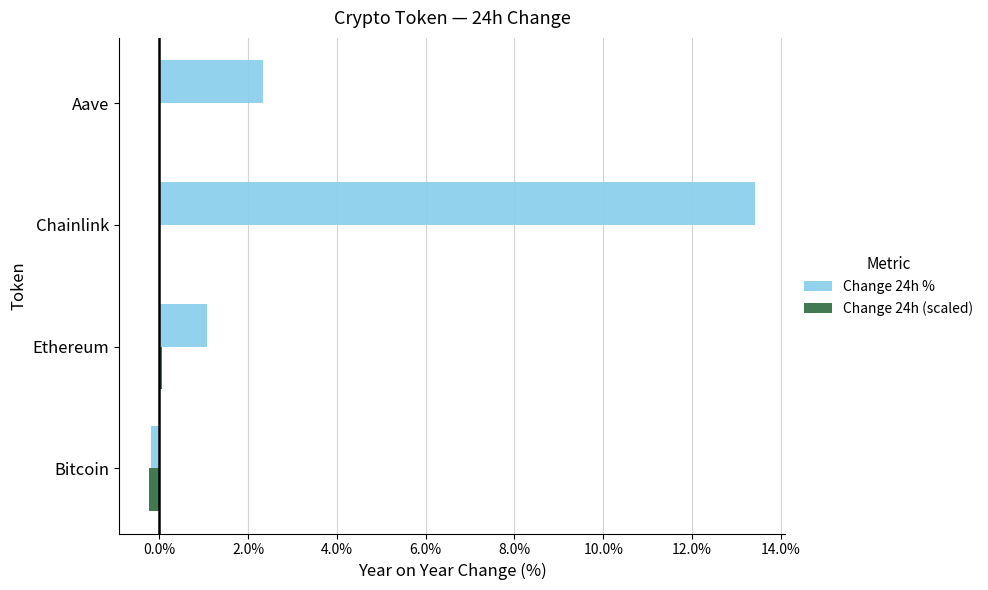

What are all the series names shown in the legend?

Change 24h %, Change 24h (scaled)